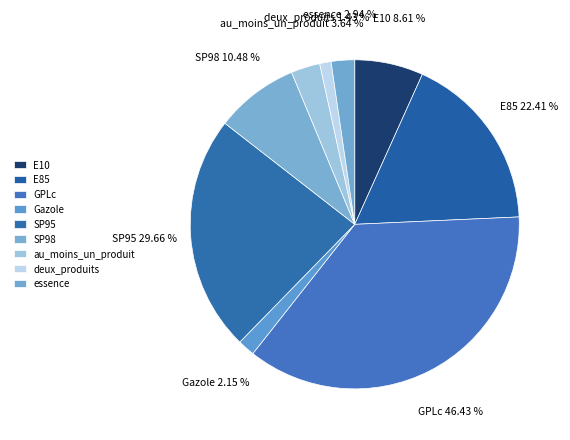

Which category has the biggest portion of the pie?

GPLc